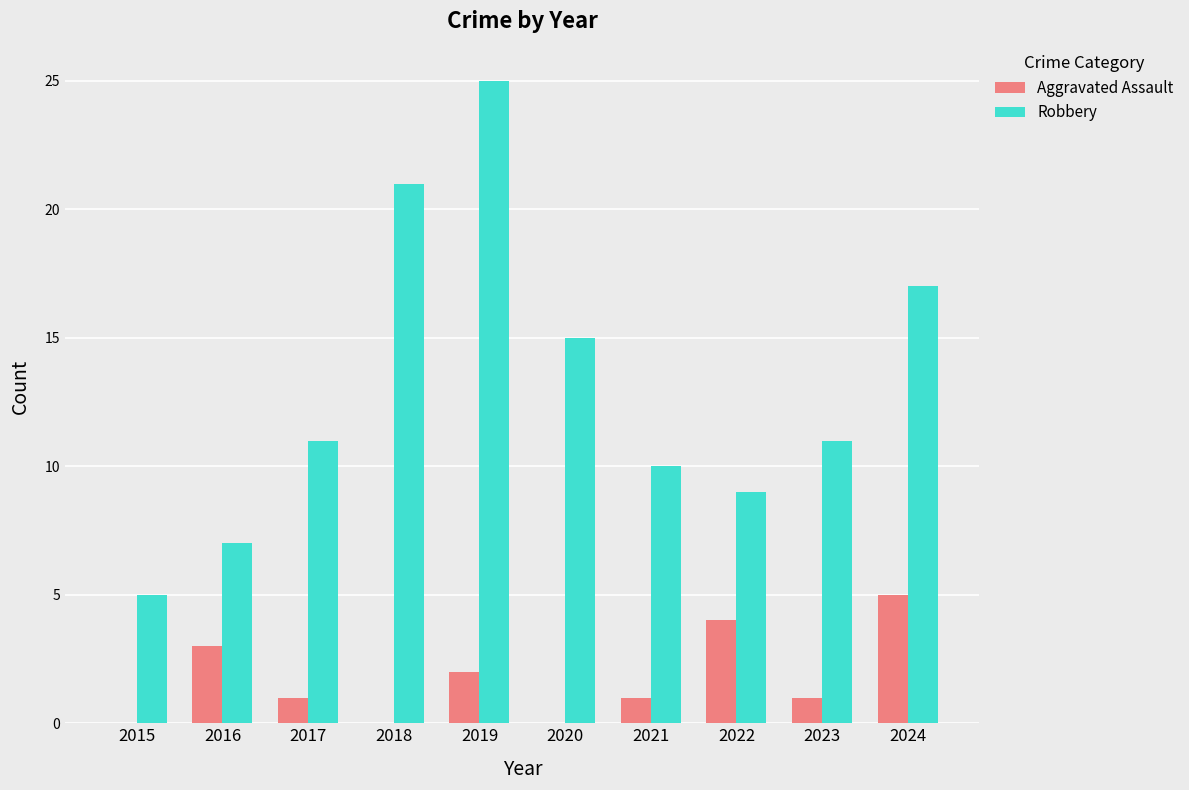

What is the sum of the Robbery values at 2016 and 2015?

12